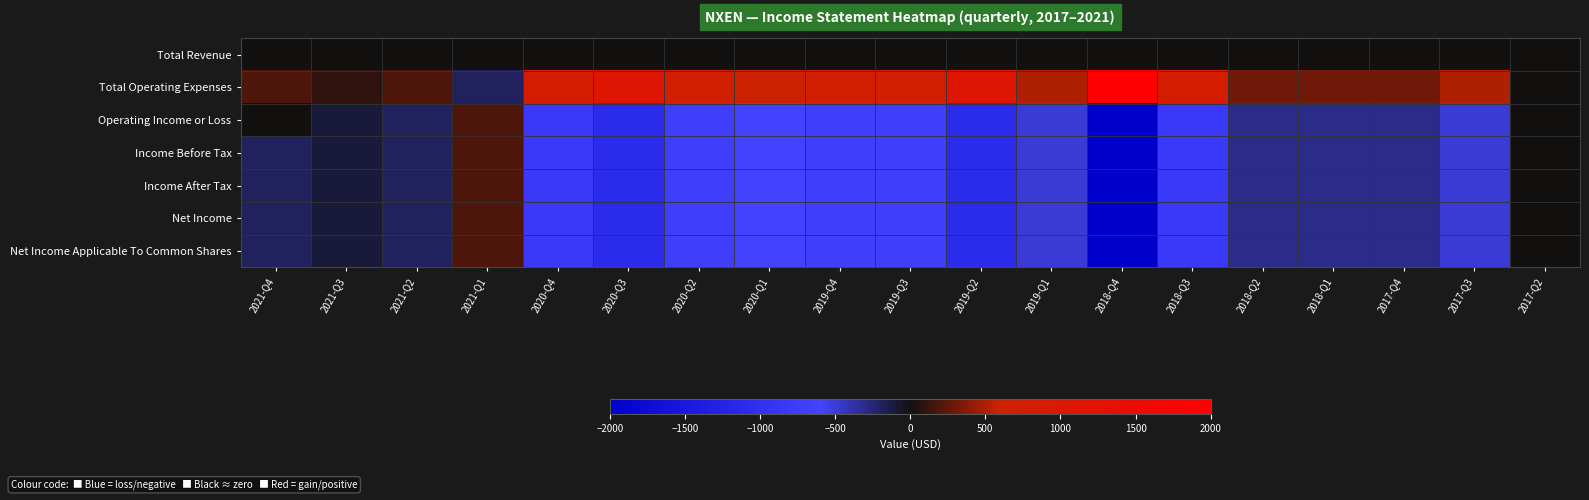

Between 2018-Q4 and 2020-Q3, which is larger?

2018-Q4